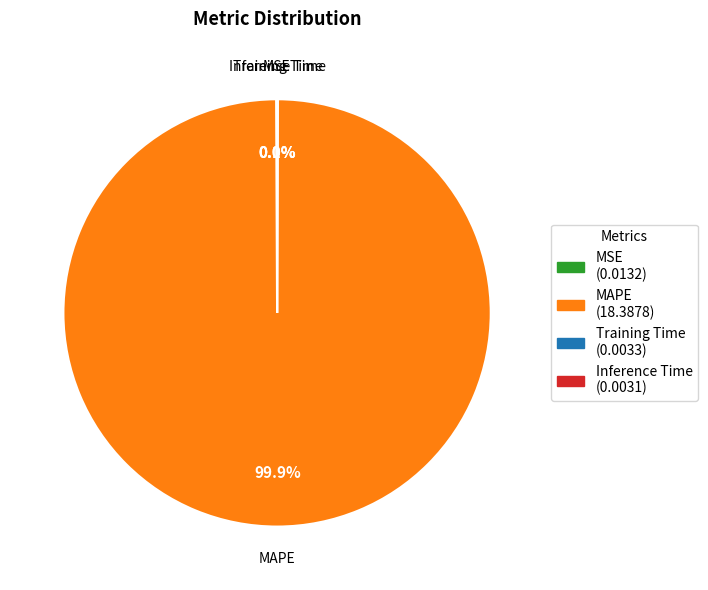

Is there any slice that represents more than half of the pie?

Yes